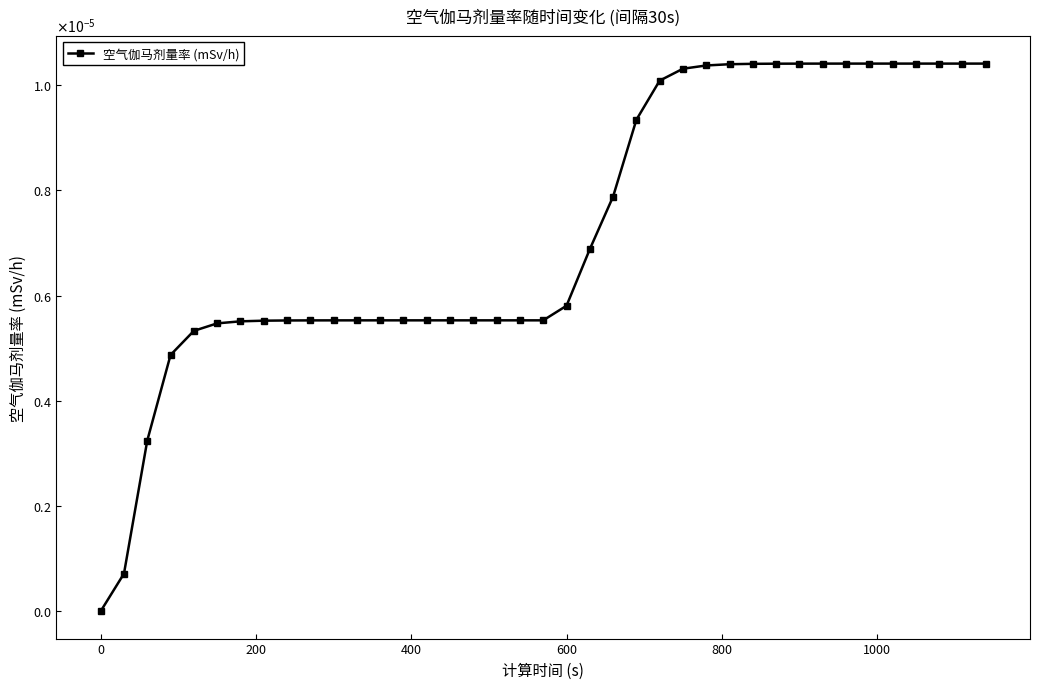

Does the chart have visible grid lines?

No